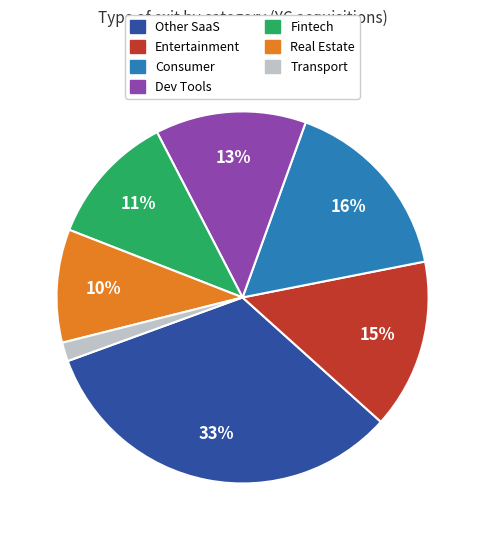

Count the number of slices in the pie.

7